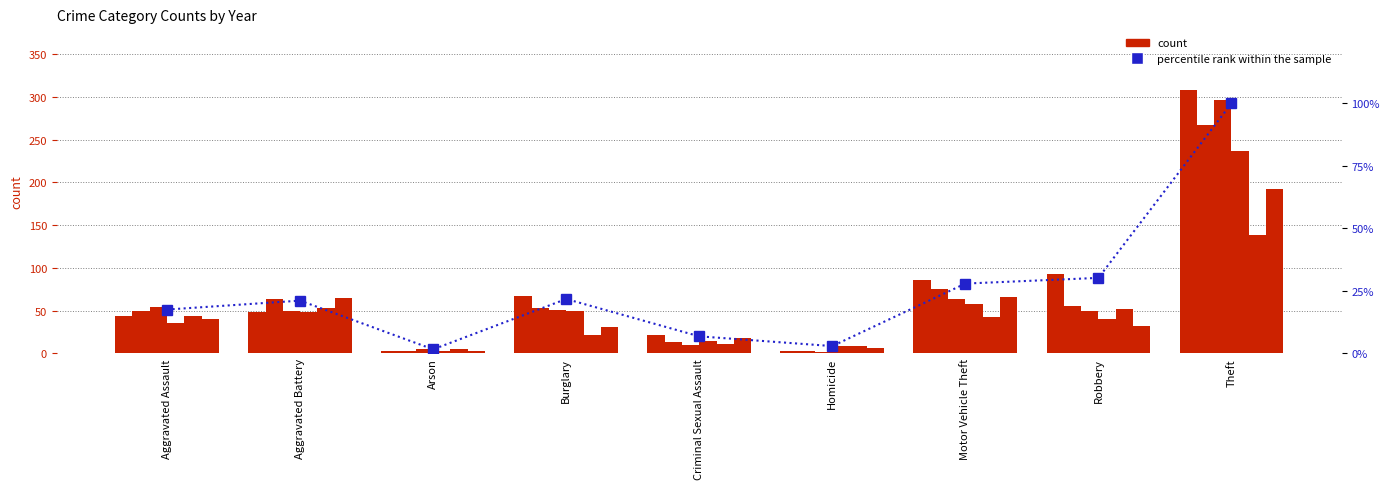

At which category does the chart reach its minimum across all series?

Arson